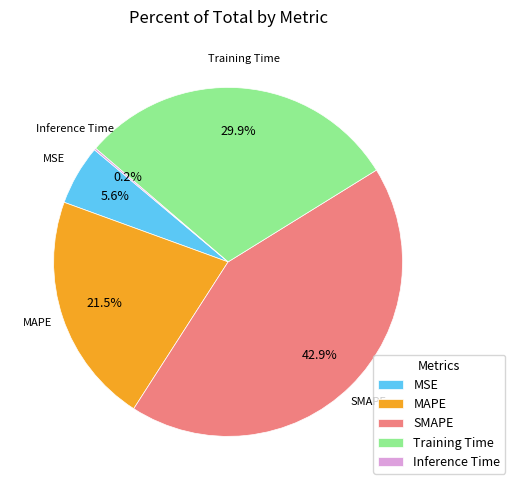

What percentage is NOT represented by MAPE?

78.5%